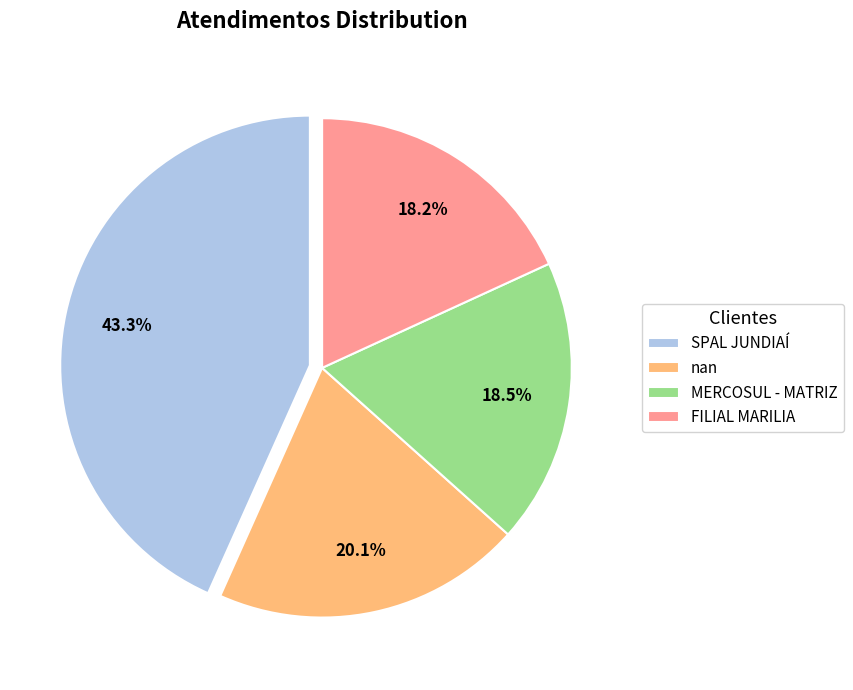

To the nearest percent, what is the average slice percentage?

25%